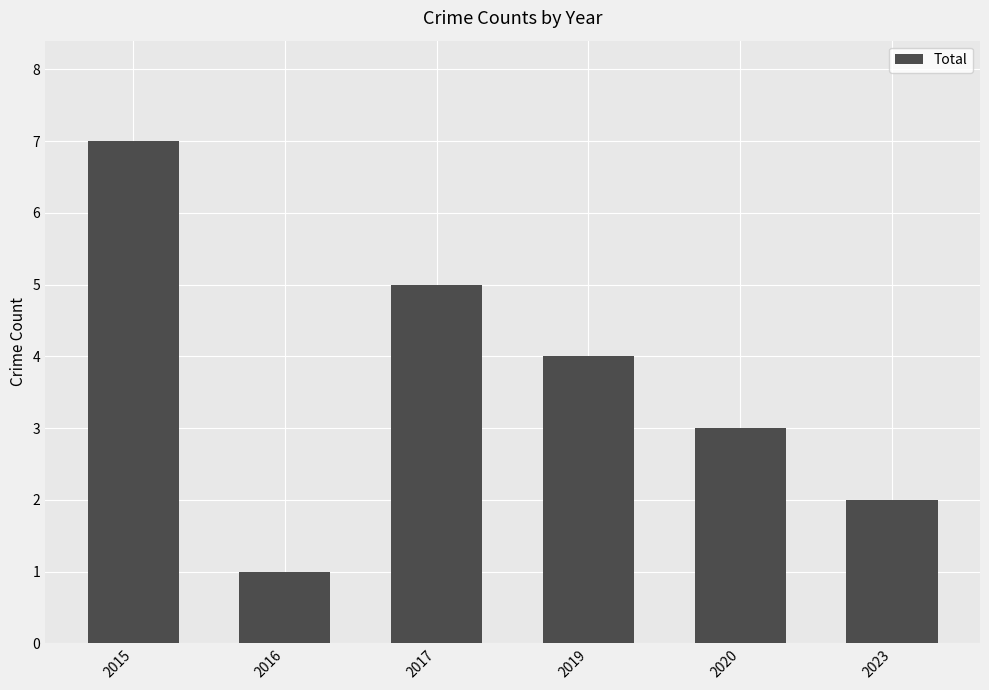

Between 2015 and 2023, which is larger?

2015